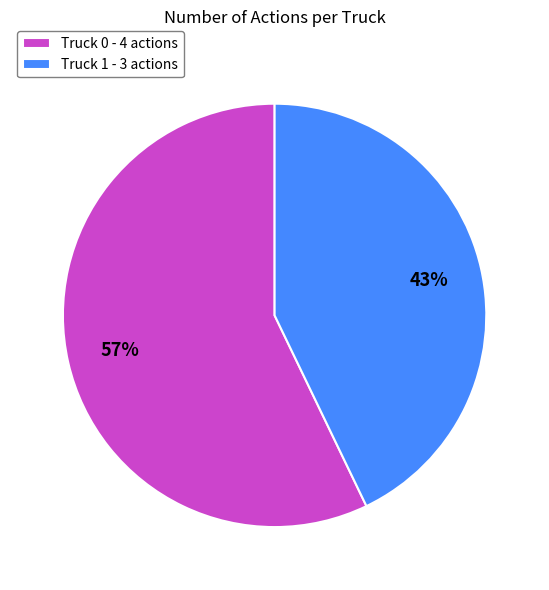

What is the ratio of the value at Truck 0 - 4 actions to the value at Truck 1 - 3 actions?

1.3